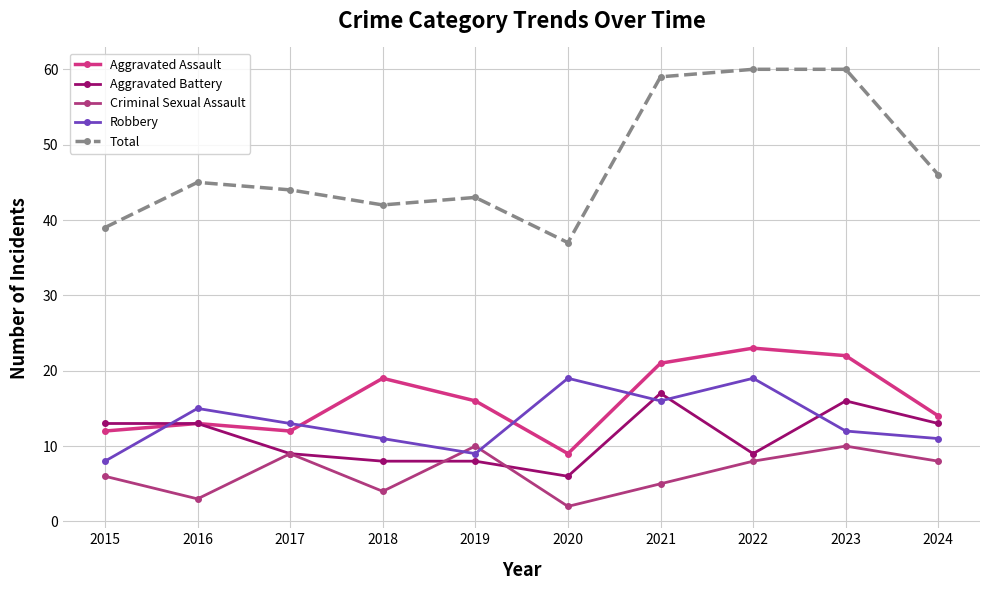

List the labels in order of Criminal Sexual Assault value, largest first.

2019, 2023, 2017, 2022, 2024, 2015, 2021, 2018, 2016, 2020